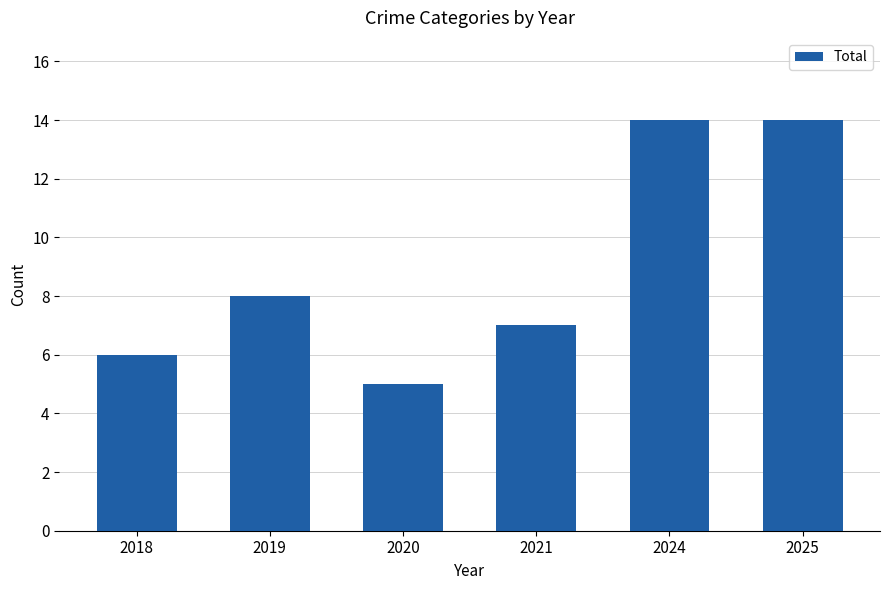

What is the sum of the values at 2024 and 2019?

22